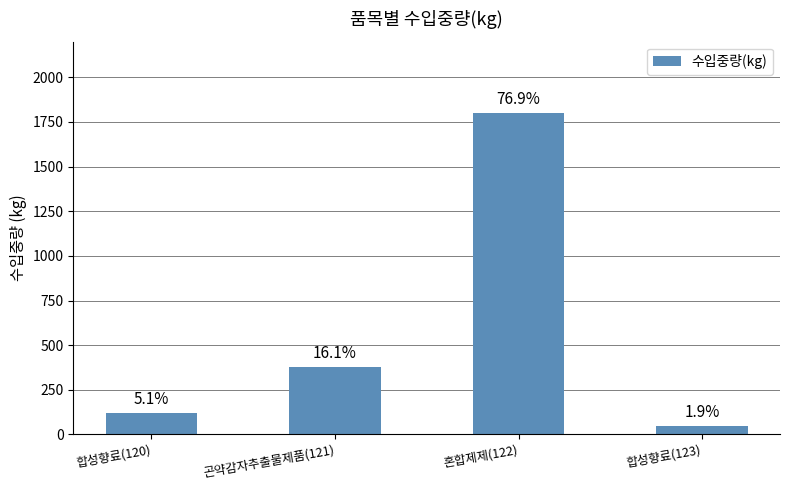

True or false: the data shows 79 at 합성향료(123).

False